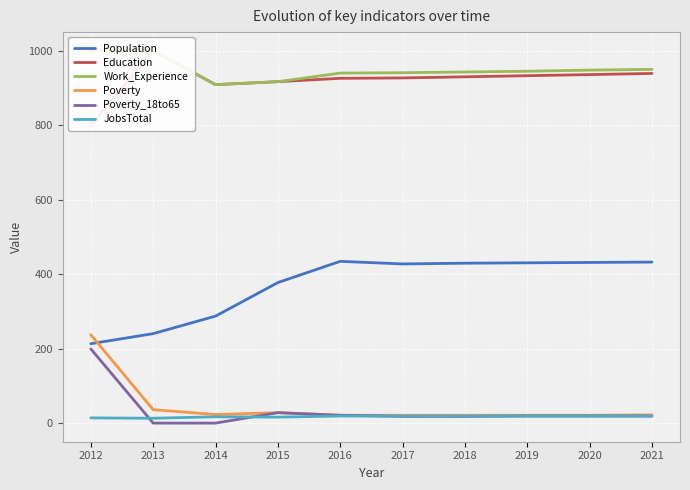

What is the value of the Education point at the 8th from the left?

933